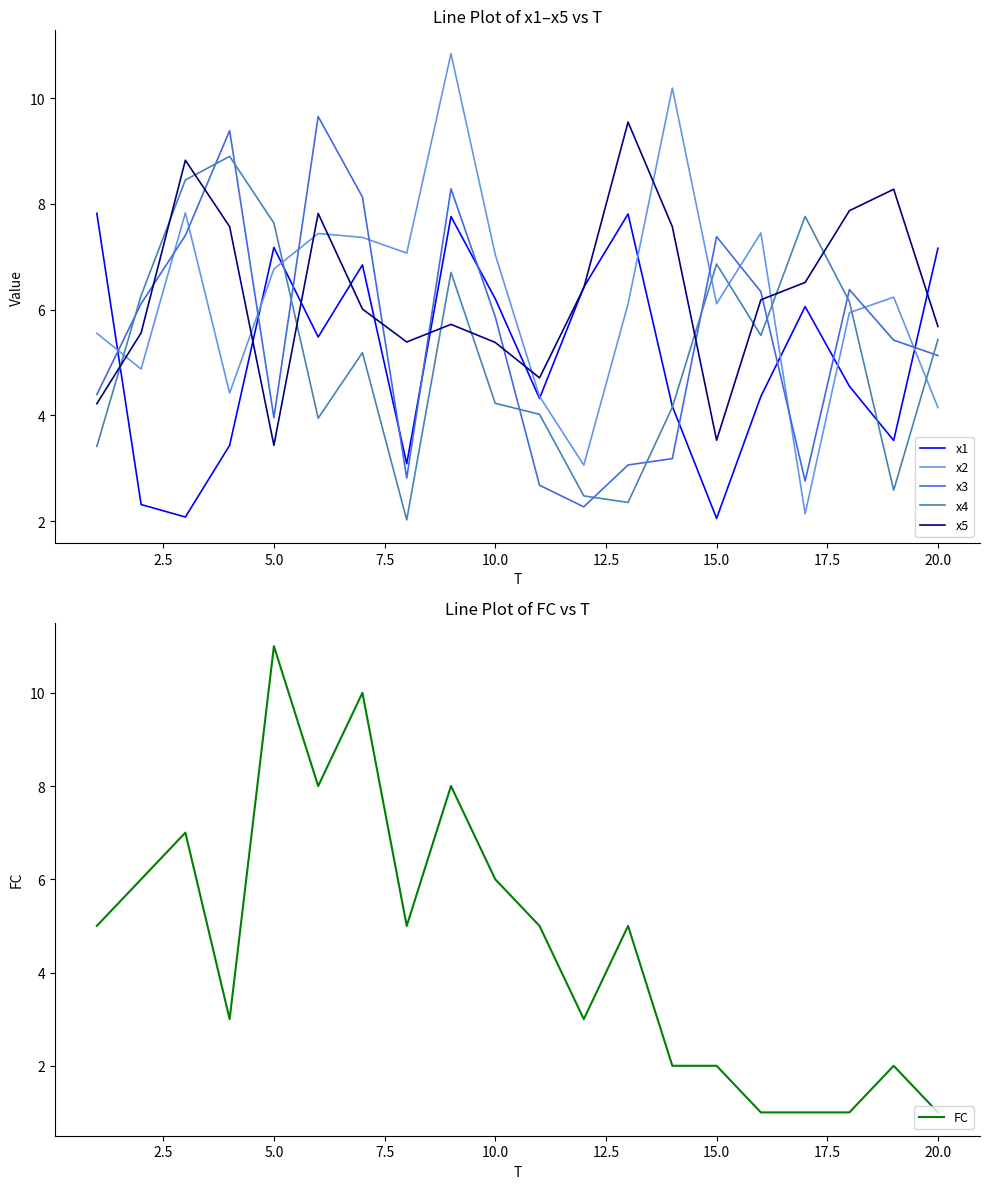

What is the minimum value for x1?

2.1